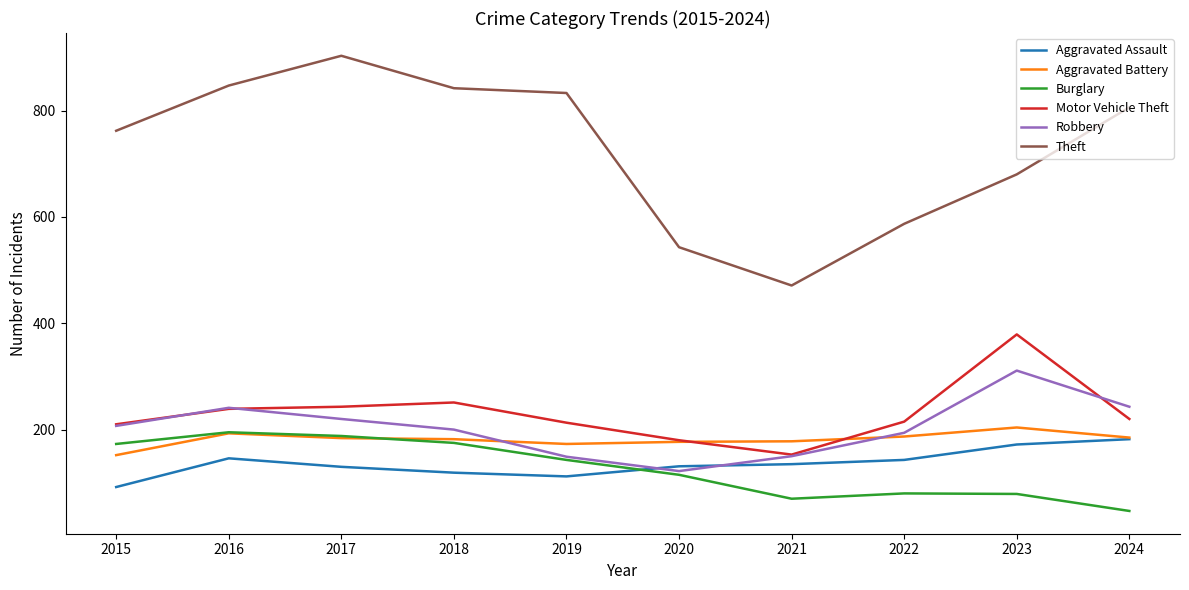

Which series has the largest total across all categories?

Theft